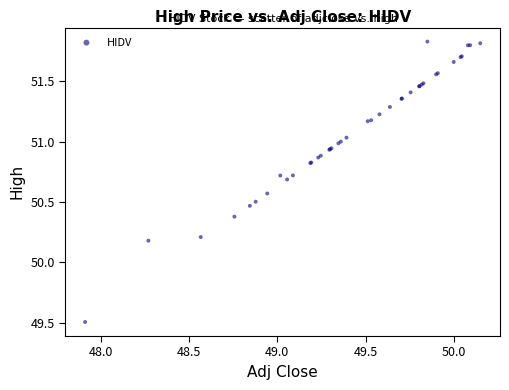

What Y value in the scatter plot is closest to 50?

50.2